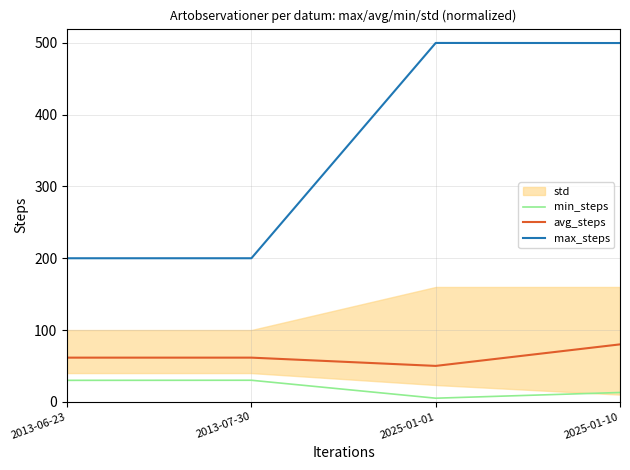

What is the label of the 1st point from the right?

2025-01-10